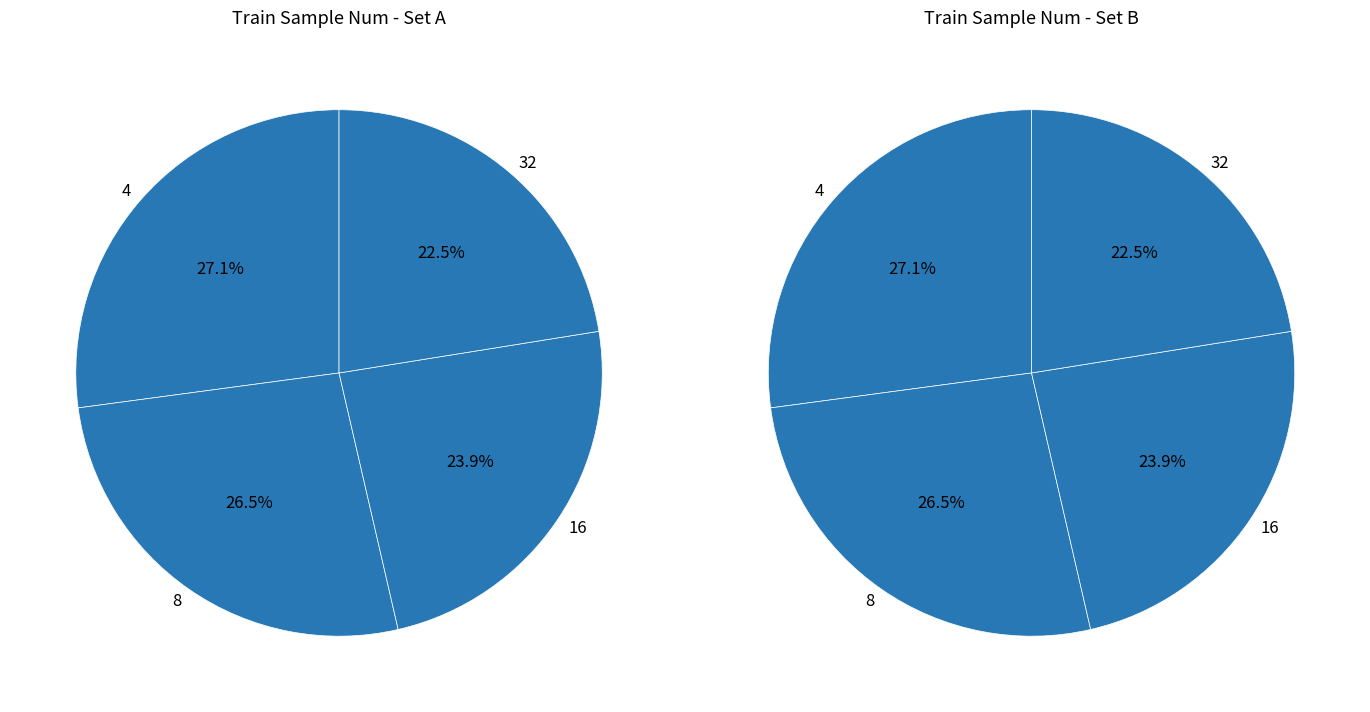

Which category has the biggest portion of the pie?

4